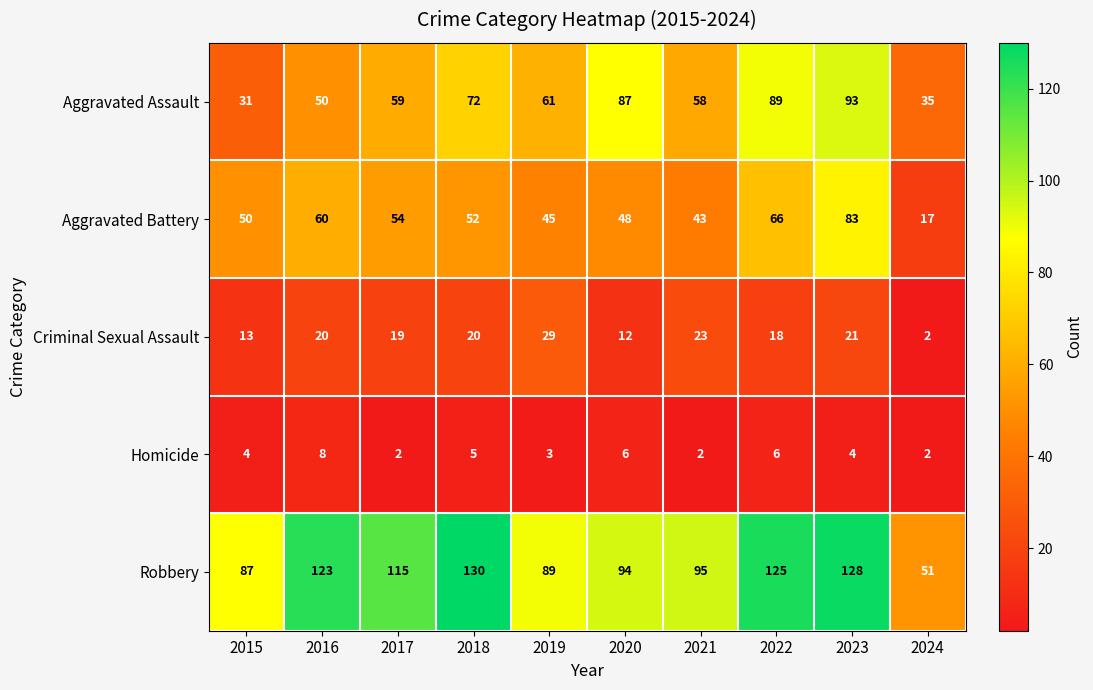

What is the difference between the second highest and second lowest values in the Criminal Sexual Assault series?

11